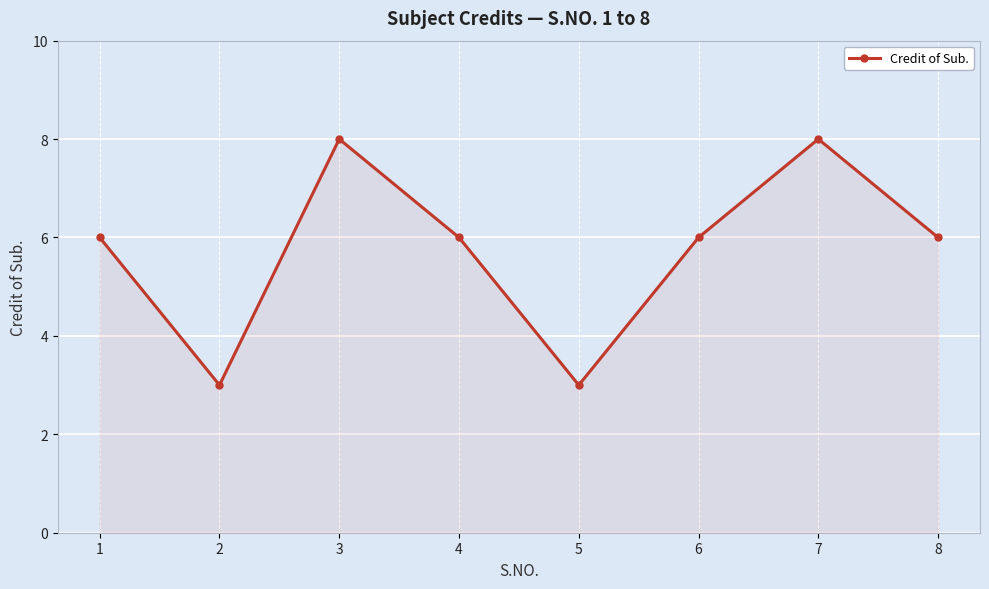

How many lines are shown in the chart?

1